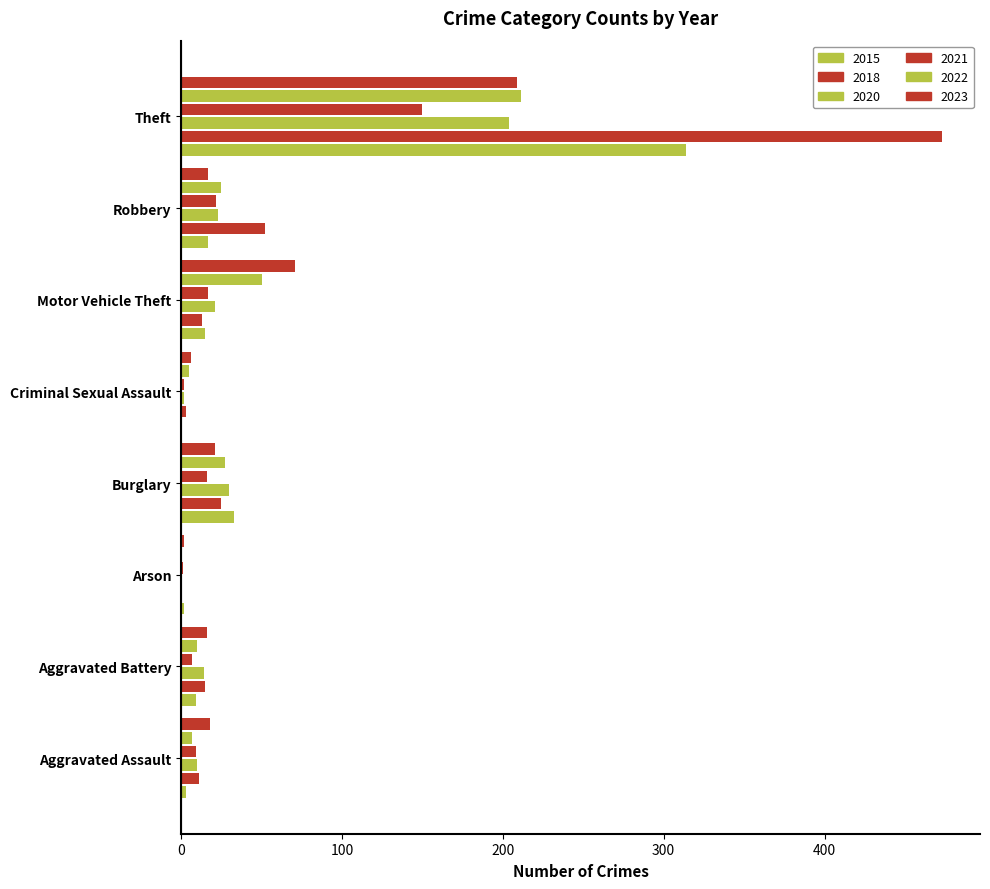

The 2018 series shows 9 at Aggravated Battery. True or false?

False